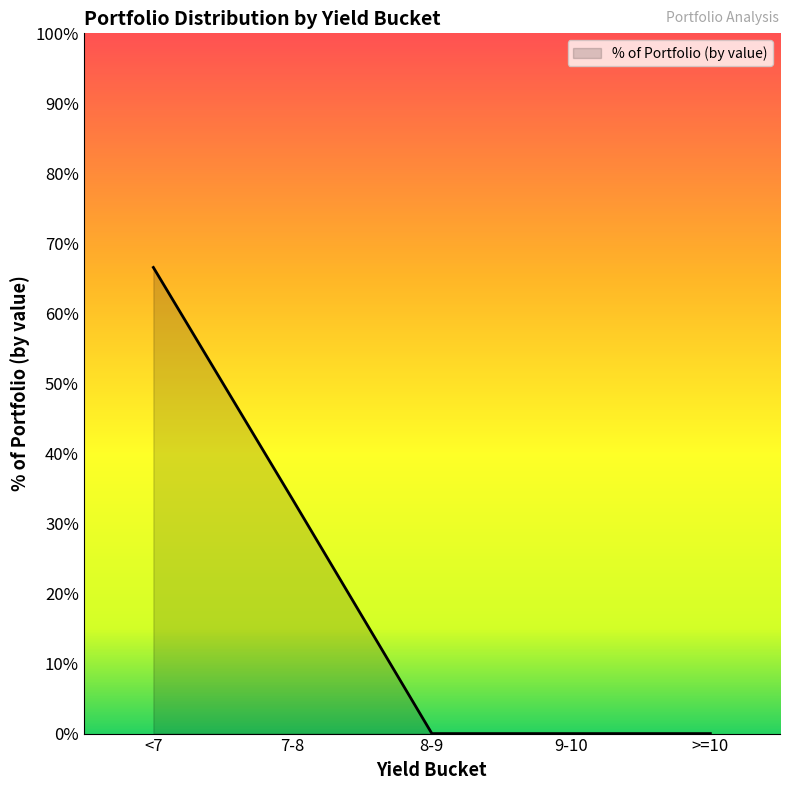

Which label corresponds to the largest value in the chart?

<7